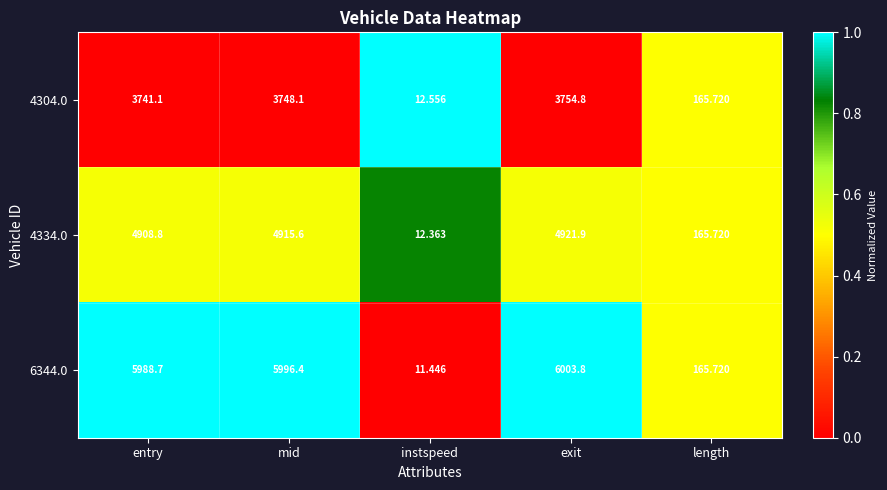

At which category is the sum across all series the highest?

exit